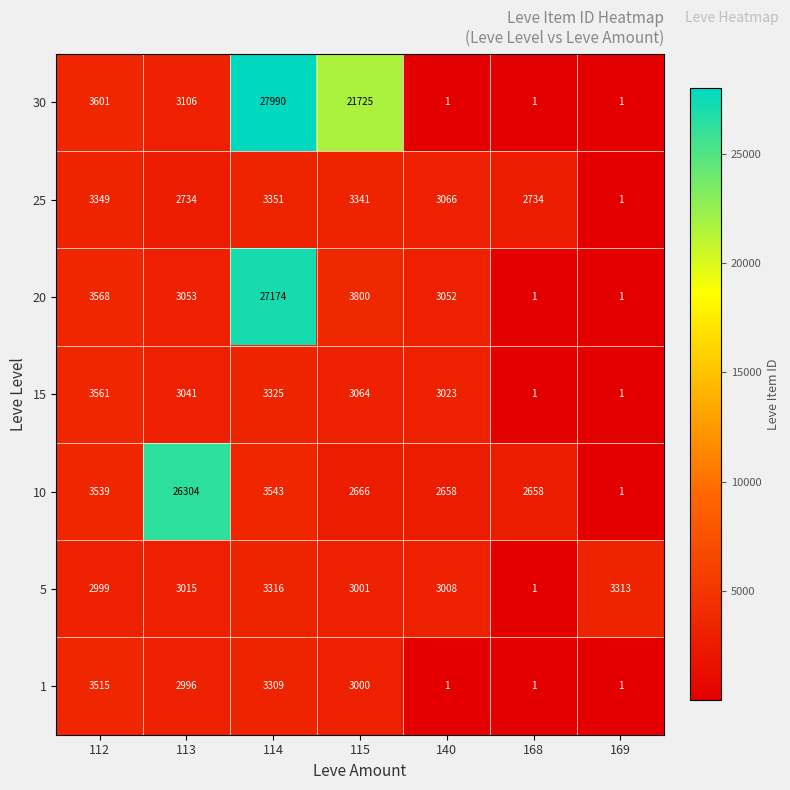

Where is 1 nearest to the value 1758?

113